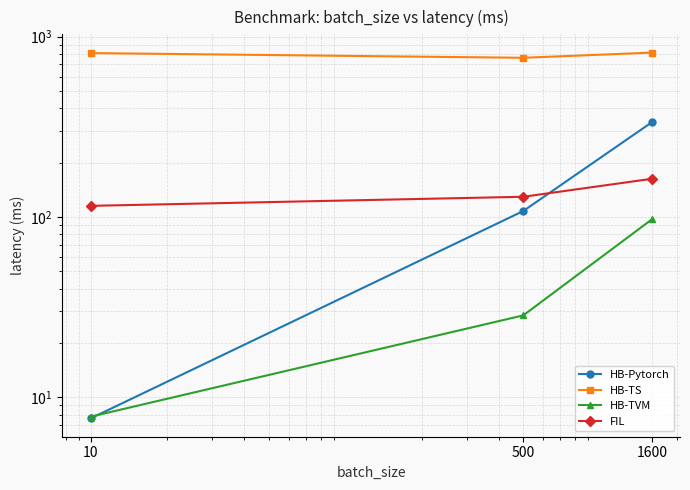

How many data points in HB-TVM are less than 28?

1